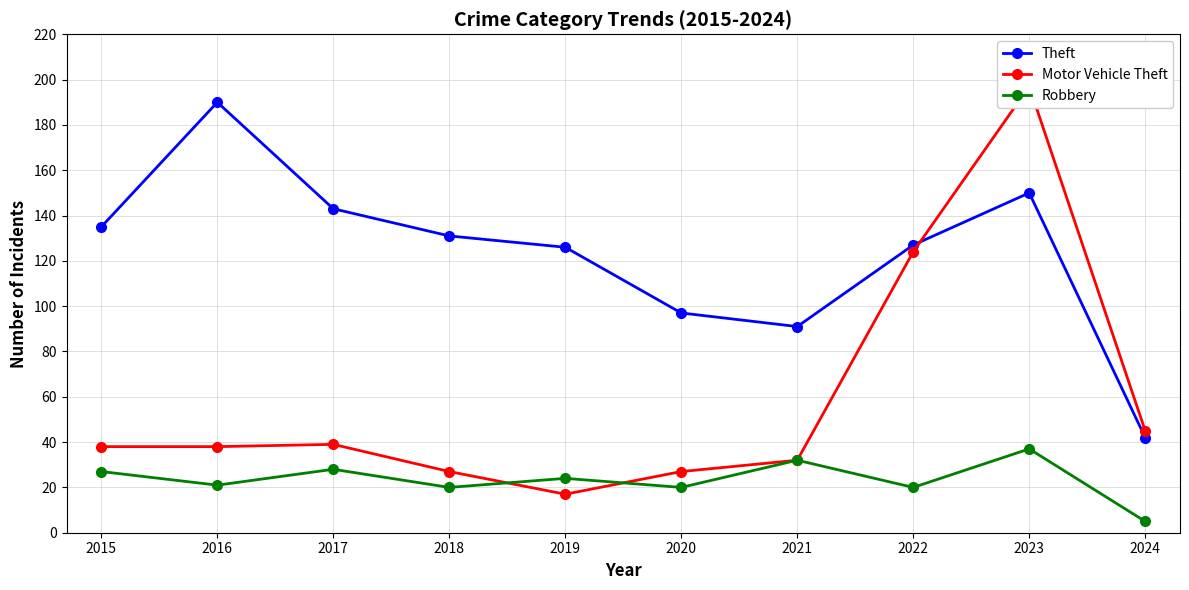

At how many categories does at least one series exceed 141?

3